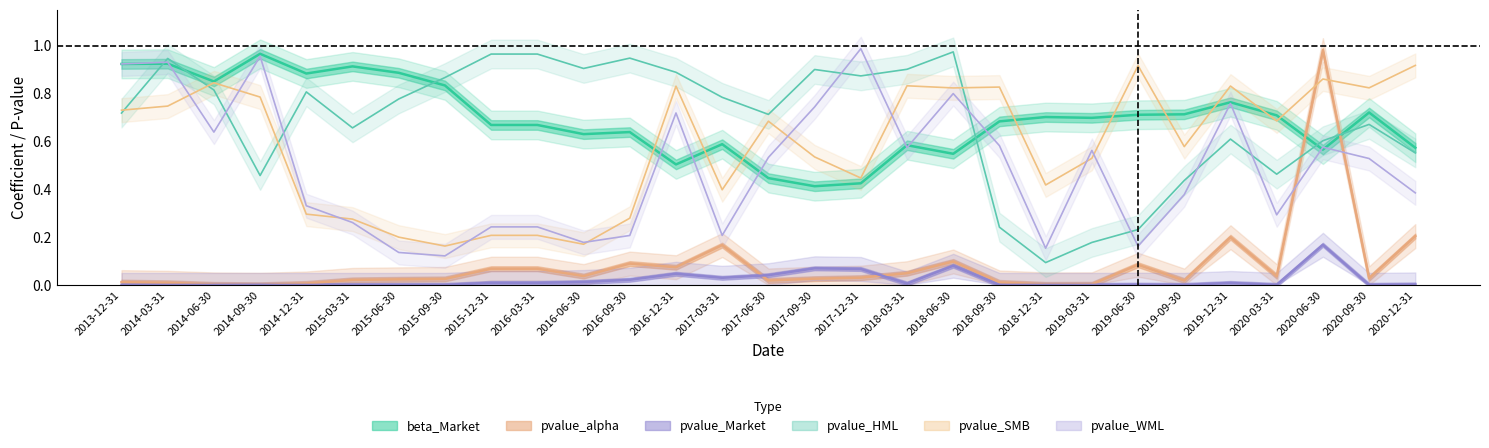

Reading left to right, extract all data points from this chart.

beta_Market: 0.9	0.9	0.9	1.0	0.9	0.9	0.9	0.8	0.7	0.7	0.6	0.6	0.5	0.6	0.4	0.4	0.4	0.6	0.5	0.7	0.7	0.7	0.7	0.7	0.8	0.7	0.6	0.7	0.6
pvalue_alpha: 0.0	0.0	0.0	0.0	0.0	0.0	0.0	0.0	0.1	0.1	0.0	0.1	0.1	0.2	0.0	0.0	0.0	0.0	0.1	0.0	0.0	0.0	0.1	0.0	0.2	0.0	1.0	0.0	0.2
pvalue_Market: 0.0	0.0	0.0	0.0	0.0	0.0	0.0	0.0	0.0	0.0	0.0	0.0	0.0	0.0	0.0	0.1	0.1	0.0	0.1	0.0	0.0	0.0	0.0	0.0	0.0	0.0	0.2	0.0	0.0
pvalue_HML: 0.7	0.9	0.8	0.5	0.8	0.7	0.8	0.9	1.0	1.0	0.9	0.9	0.9	0.8	0.7	0.9	0.9	0.9	1.0	0.2	0.1	0.2	0.2	0.4	0.6	0.5	0.6	0.7	0.6
pvalue_SMB: 0.7	0.7	0.8	0.8	0.3	0.3	0.2	0.2	0.2	0.2	0.2	0.3	0.8	0.4	0.7	0.5	0.4	0.8	0.8	0.8	0.4	0.5	0.9	0.6	0.8	0.7	0.9	0.8	0.9
pvalue_WML: 0.9	0.9	0.6	1.0	0.3	0.3	0.1	0.1	0.2	0.2	0.2	0.2	0.7	0.2	0.5	0.7	1.0	0.6	0.8	0.6	0.2	0.6	0.2	0.4	0.8	0.3	0.6	0.5	0.4